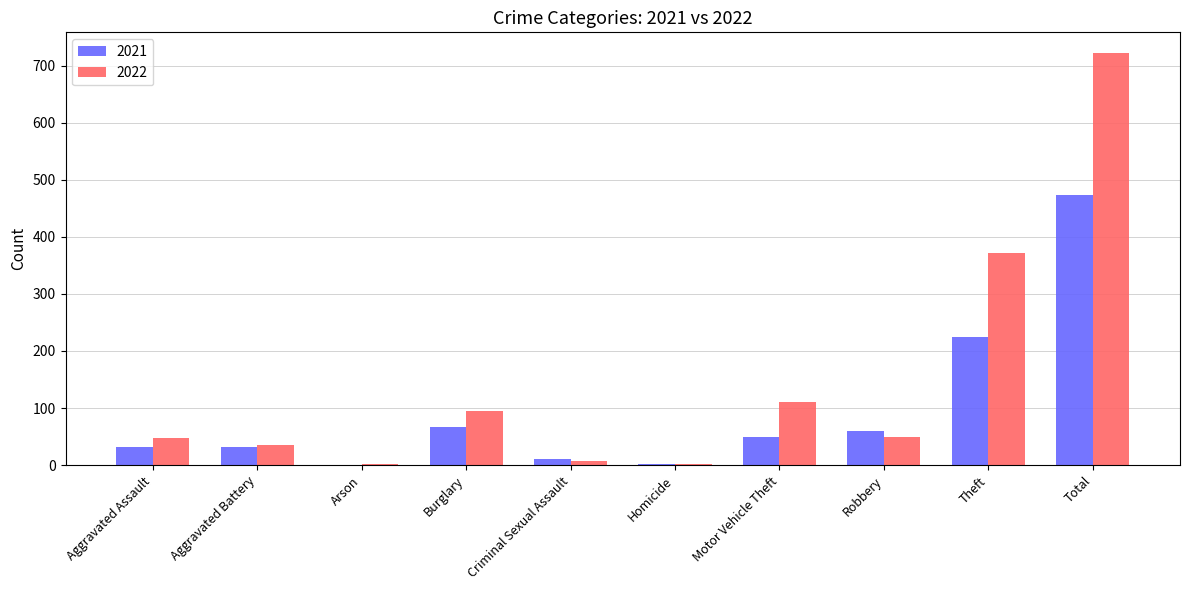

What is the highest value of the 2022 series?

722